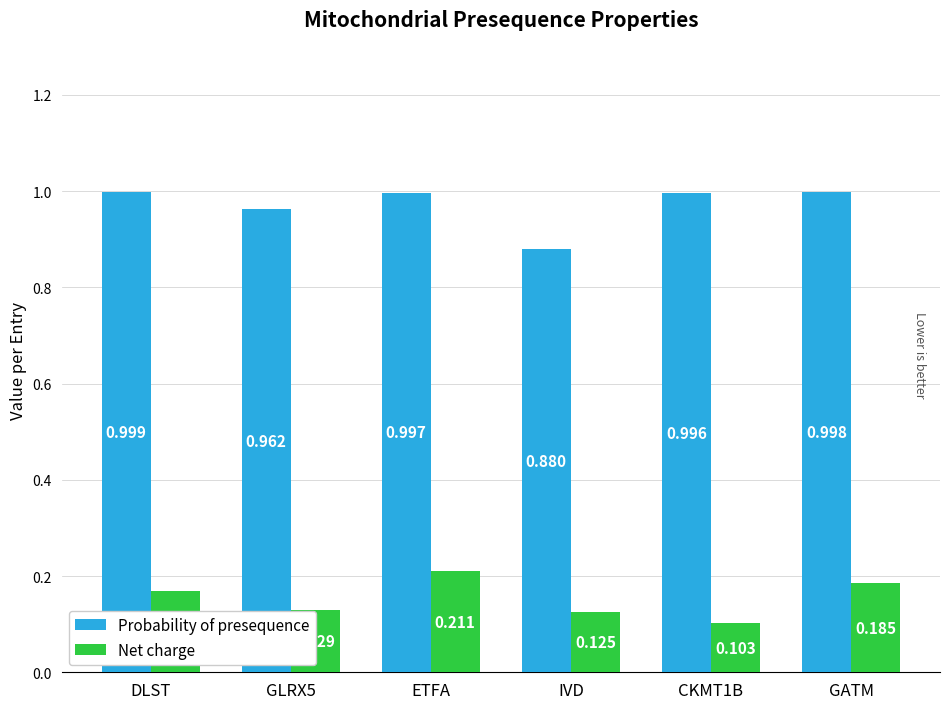

Where is Probability of presequence nearest to the value 0?

IVD